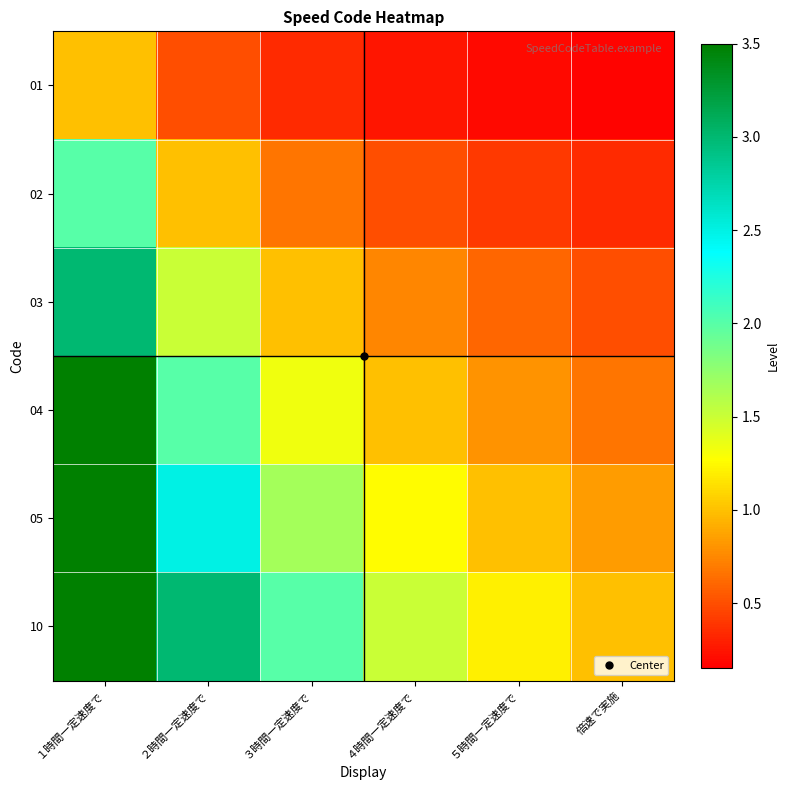

Between ２時間一定速度で and 倍速で実施, which series saw the biggest shift?

10